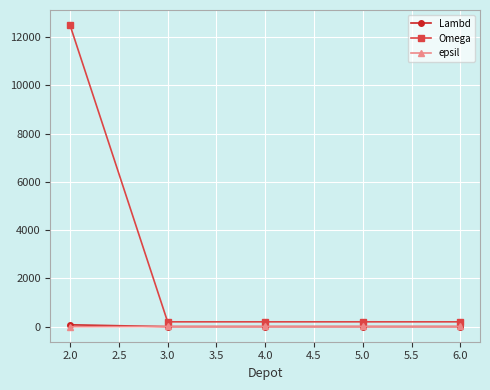

Is it true that Omega equals 200 at 3.0?

True